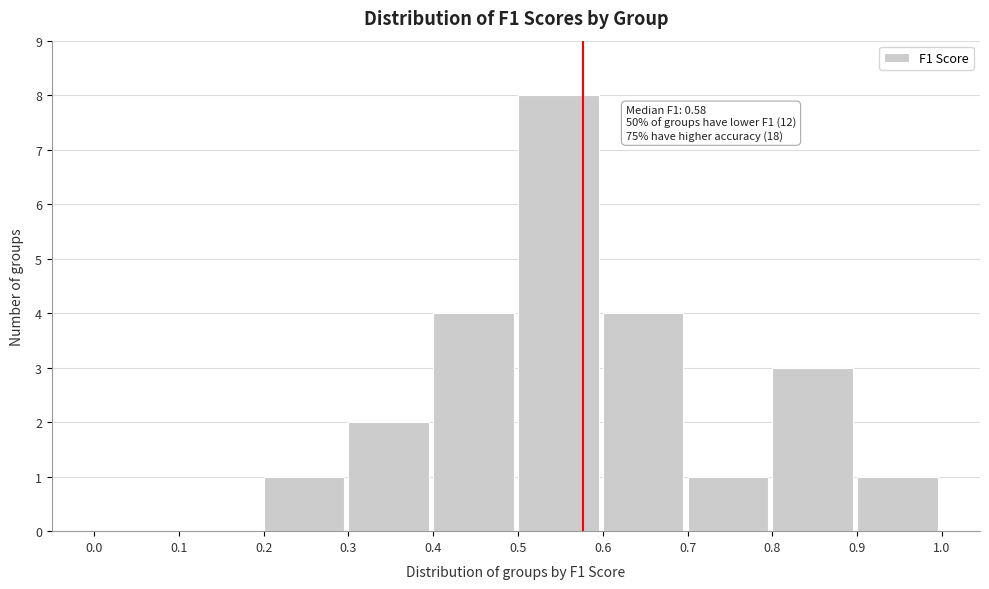

Which range on the x-axis has the tallest bar?

0.5 to 0.6